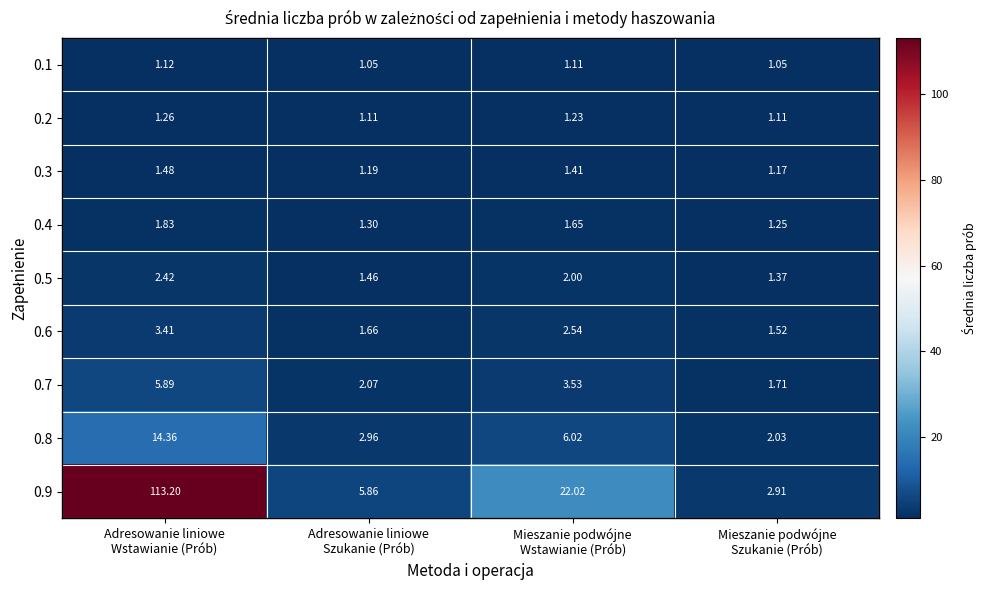

Which series has the largest range (max minus min)?

0.9